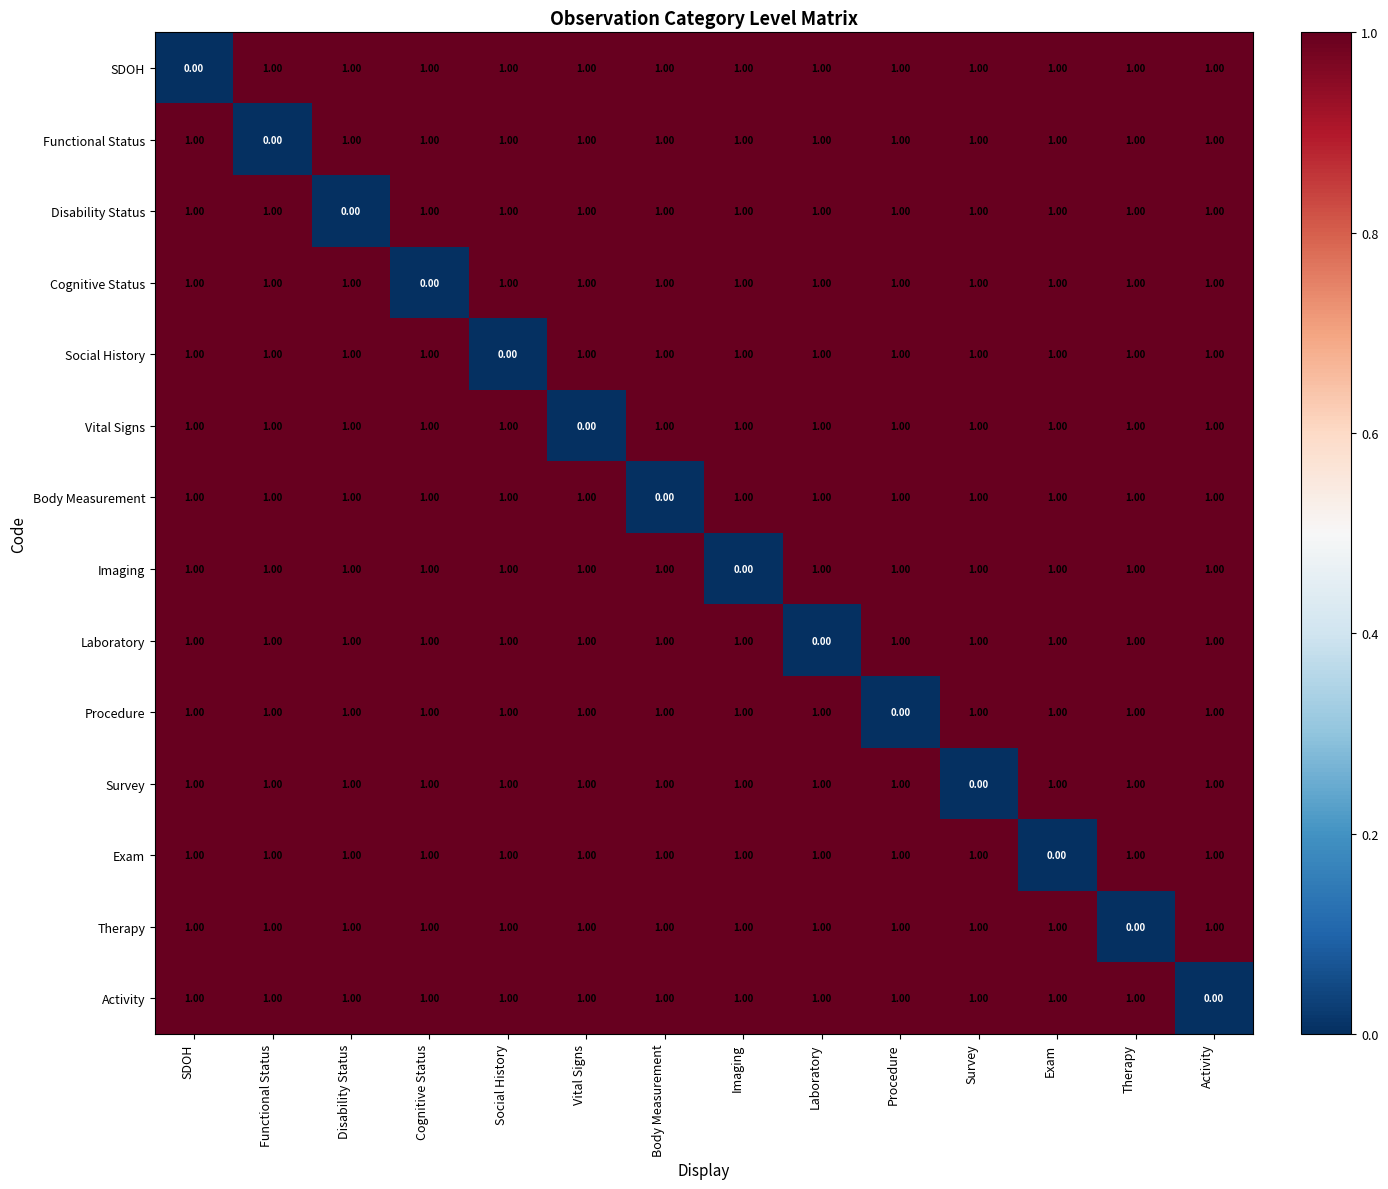

What is the total value across all series at Activity?

13